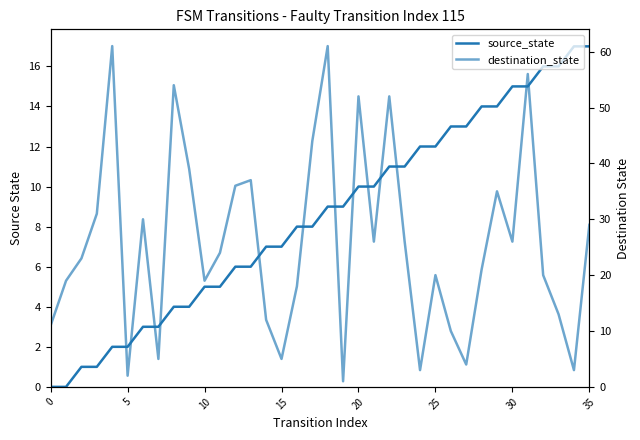

What are all the series names shown in the legend?

source_state, destination_state